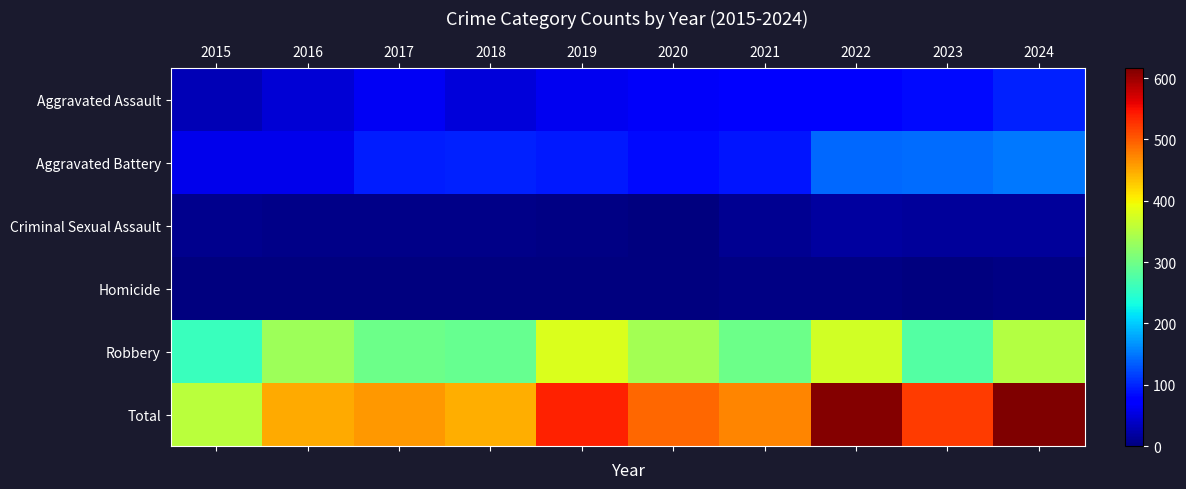

At which category is the sum across all series the highest?

2024